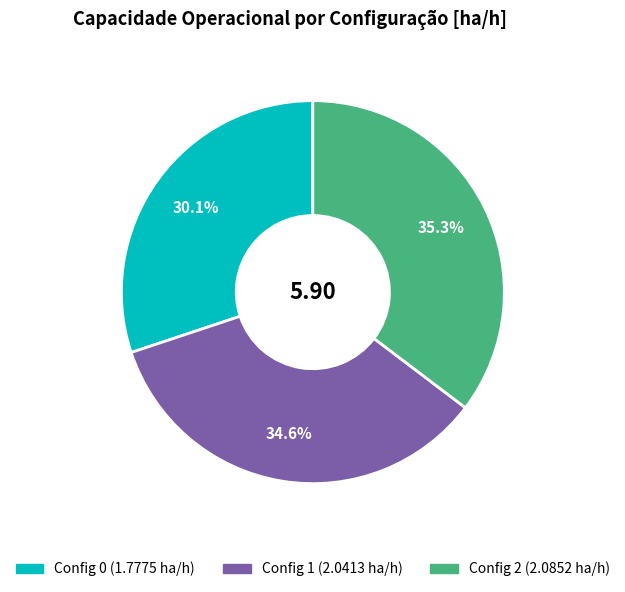

Does any single category account for the majority?

No